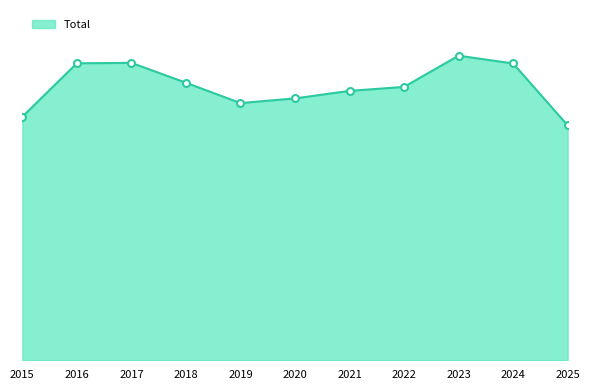

At which category does the chart reach its minimum across all series?

2025